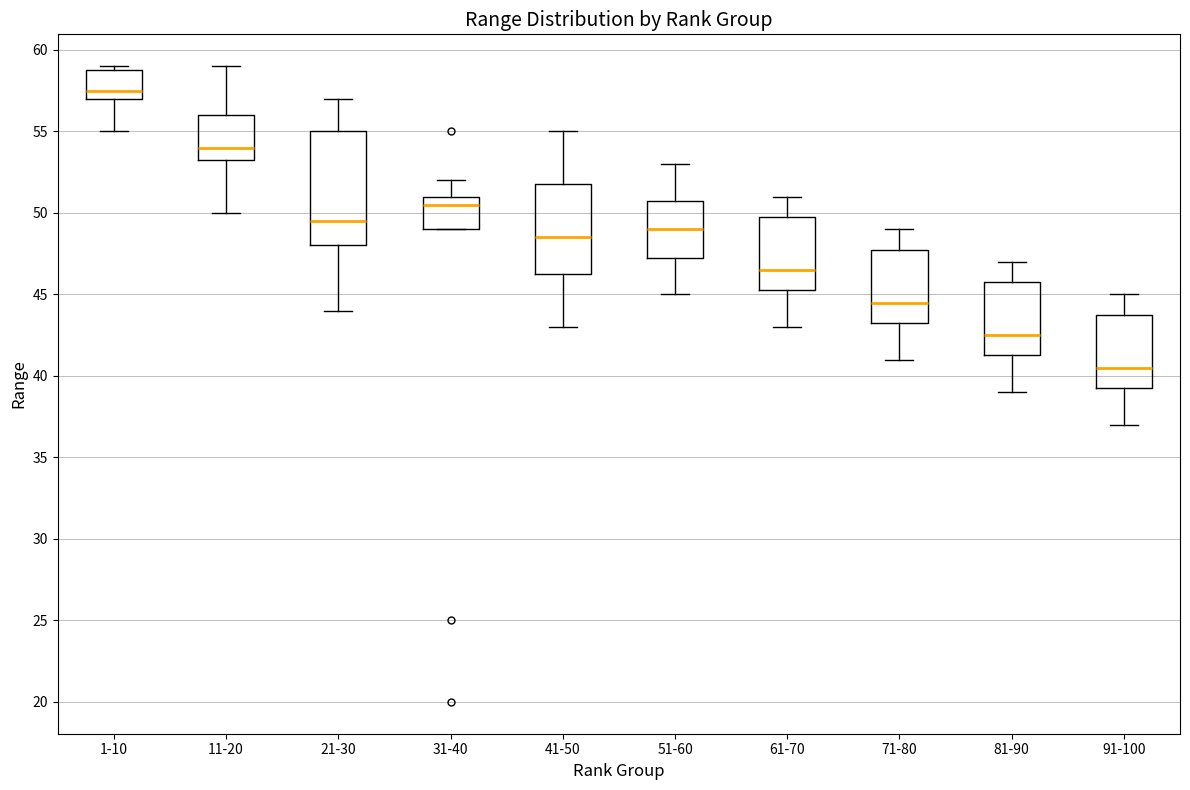

Which box has the lowest median line?

91-100